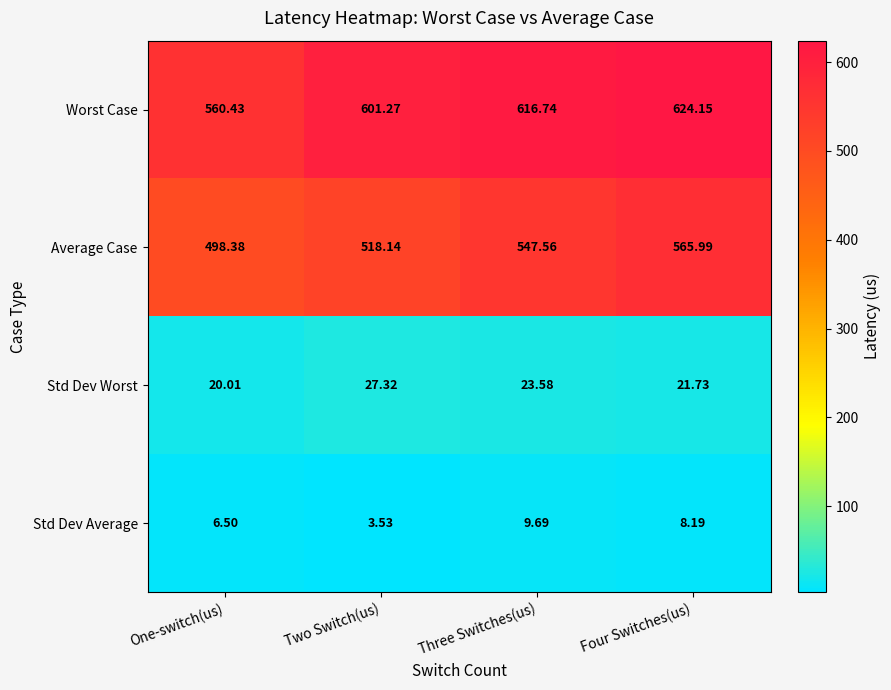

Rank the series at Three Switches(us) from lowest to highest value.

Std Dev Average, Std Dev Worst, Average Case, Worst Case